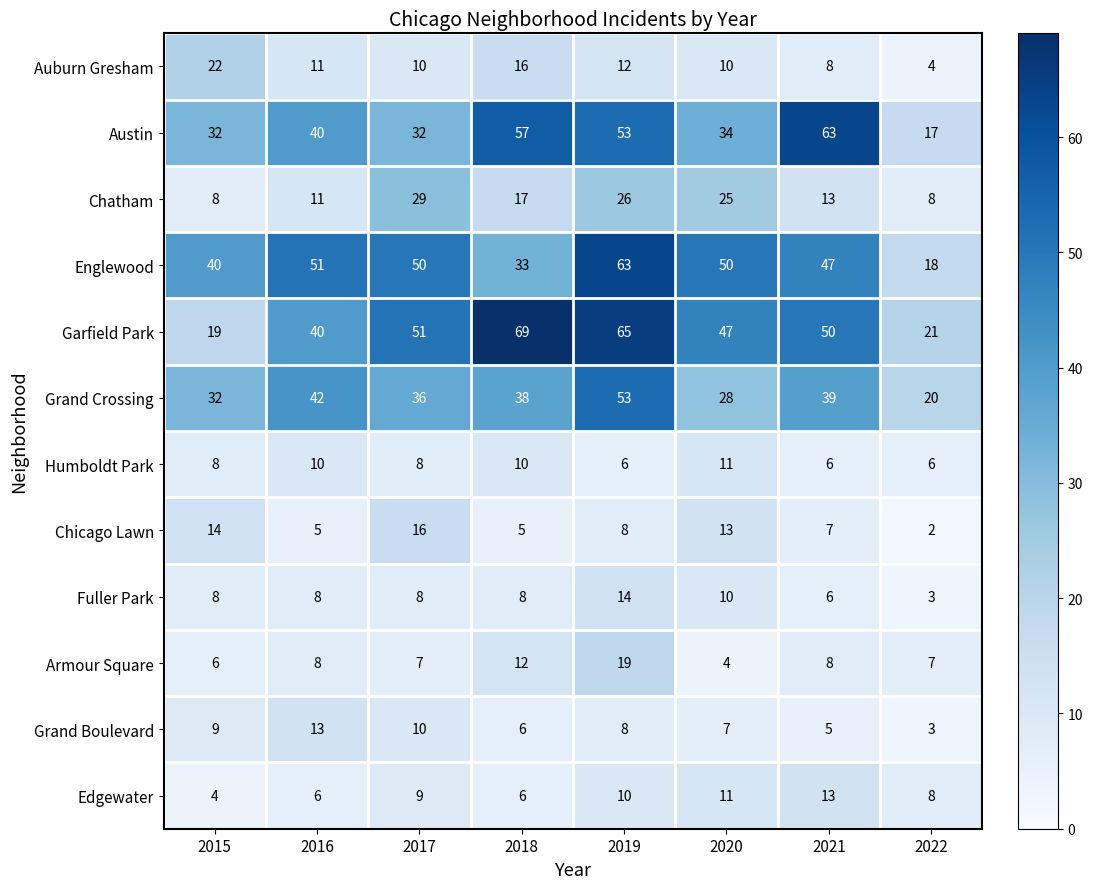

What is the average value of the Garfield Park series?

45